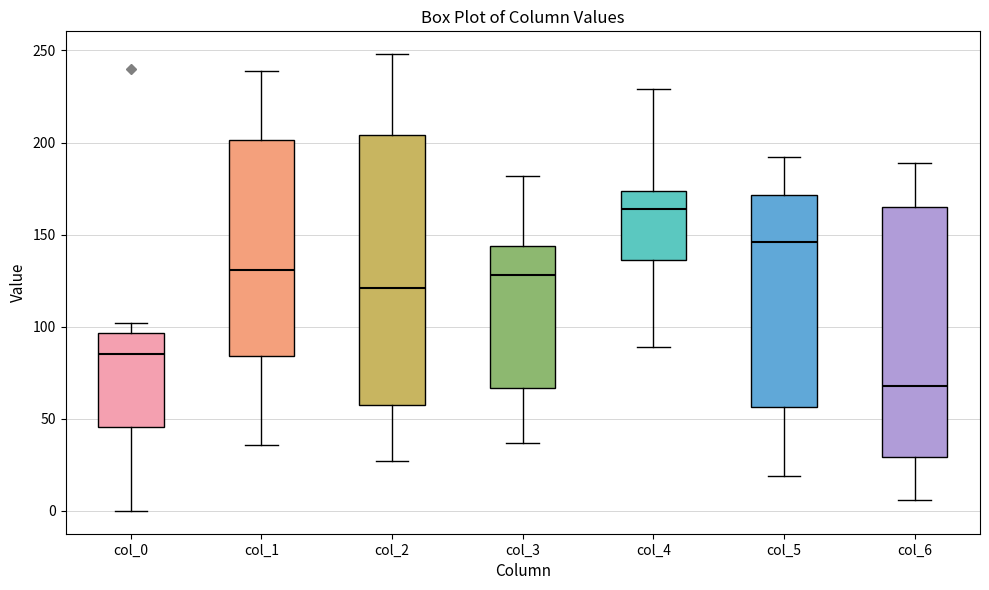

Which box's median line is the lowest?

col_6